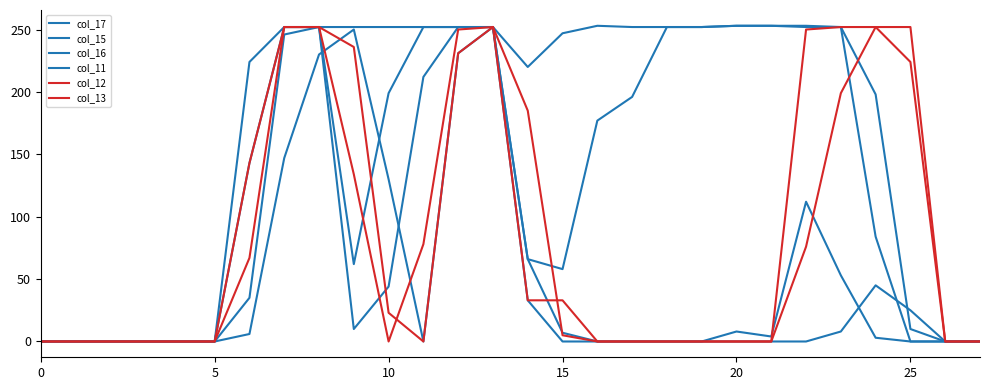

True or false: col_15 has more than 1 points higher than both neighbors.

False